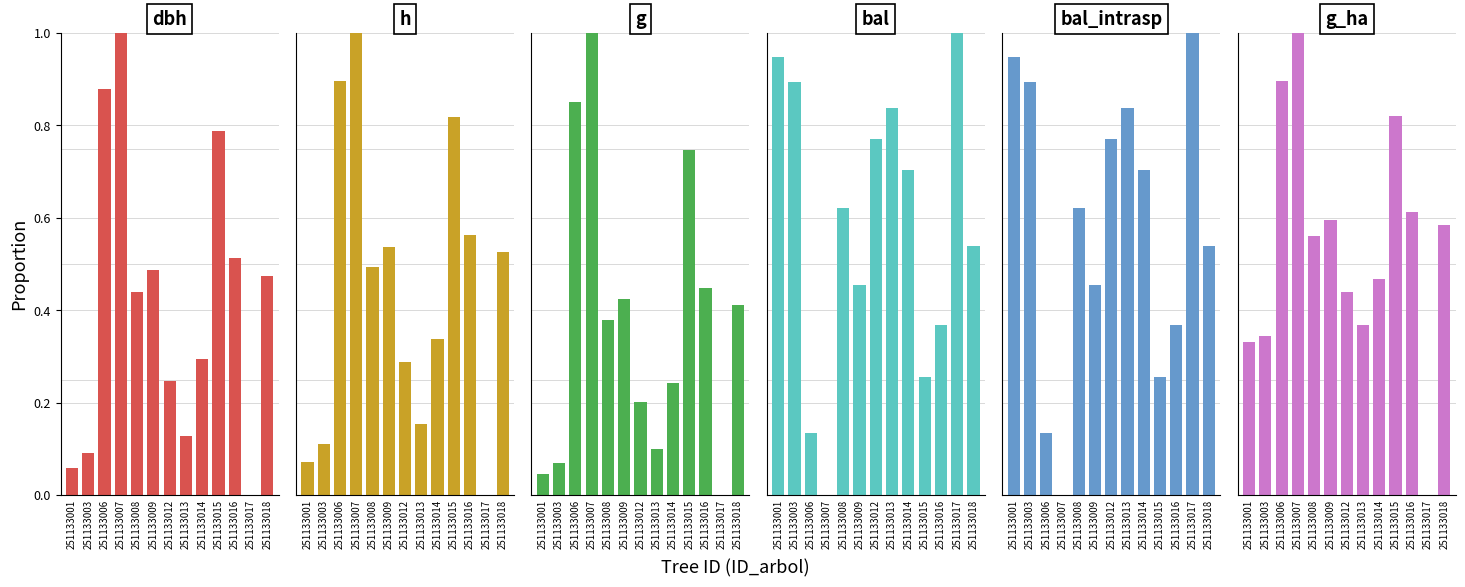

Reading left to right, list all the values displayed in this chart.

dbh: 251133001=0.1	251133003=0.1	251133006=0.9	251133007=1.0	251133008=0.4	251133009=0.5	251133012=0.2	251133013=0.1	251133014=0.3	251133015=0.8	251133016=0.5	251133017=0.0	251133018=0.5
h: 251133001=0.1	251133003=0.1	251133006=0.9	251133007=1.0	251133008=0.5	251133009=0.5	251133012=0.3	251133013=0.2	251133014=0.3	251133015=0.8	251133016=0.6	251133017=0.0	251133018=0.5
g: 251133001=0.0	251133003=0.1	251133006=0.9	251133007=1.0	251133008=0.4	251133009=0.4	251133012=0.2	251133013=0.1	251133014=0.2	251133015=0.7	251133016=0.4	251133017=0.0	251133018=0.4
bal: 251133001=0.9	251133003=0.9	251133006=0.1	251133007=0.0	251133008=0.6	251133009=0.5	251133012=0.8	251133013=0.8	251133014=0.7	251133015=0.3	251133016=0.4	251133017=1.0	251133018=0.5
bal_intrasp: 251133001=0.9	251133003=0.9	251133006=0.1	251133007=0.0	251133008=0.6	251133009=0.5	251133012=0.8	251133013=0.8	251133014=0.7	251133015=0.3	251133016=0.4	251133017=1.0	251133018=0.5
g_ha: 251133001=0.3	251133003=0.3	251133006=0.9	251133007=1.0	251133008=0.6	251133009=0.6	251133012=0.4	251133013=0.4	251133014=0.5	251133015=0.8	251133016=0.6	251133017=0.0	251133018=0.6